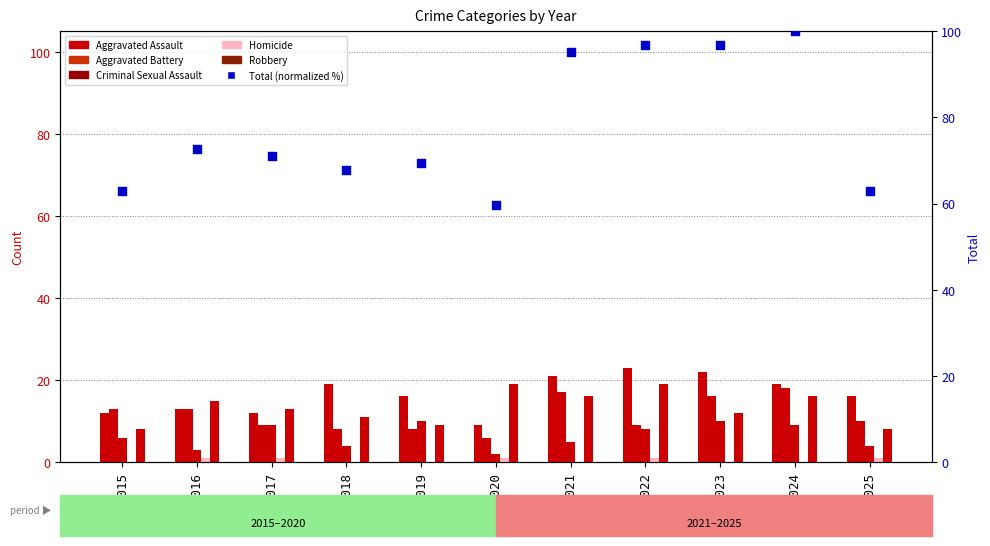

Which series has the widest spread of Y values?

Total (normalized)